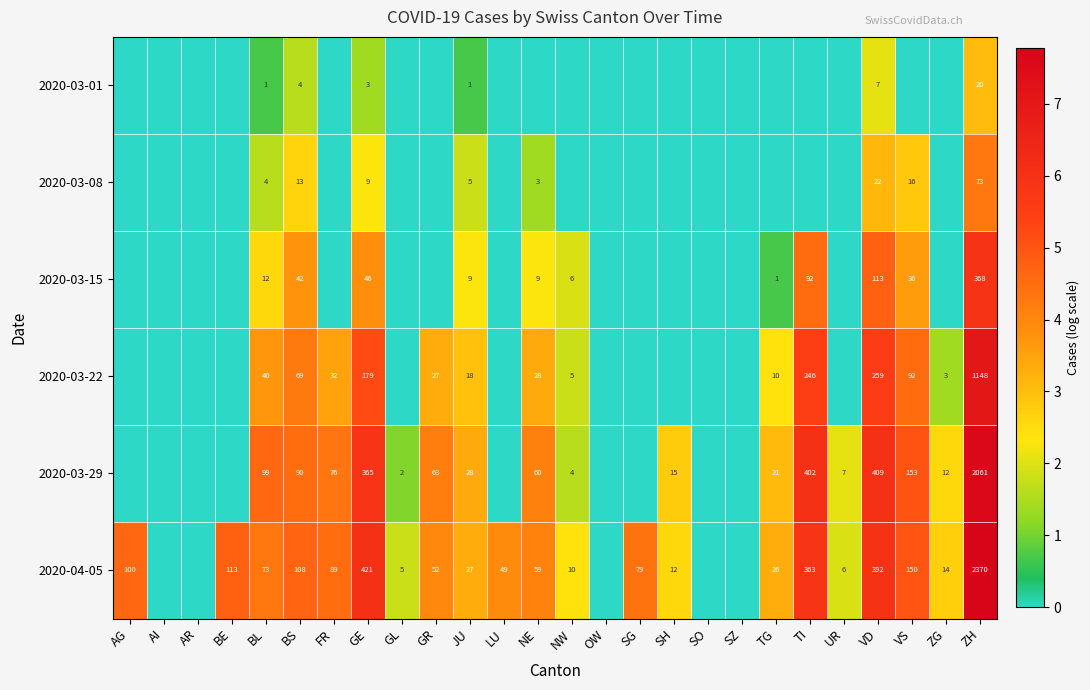

Rank the series at BS from lowest to highest value.

2020-03-01, 2020-03-08, 2020-03-15, 2020-03-22, 2020-03-29, 2020-04-05